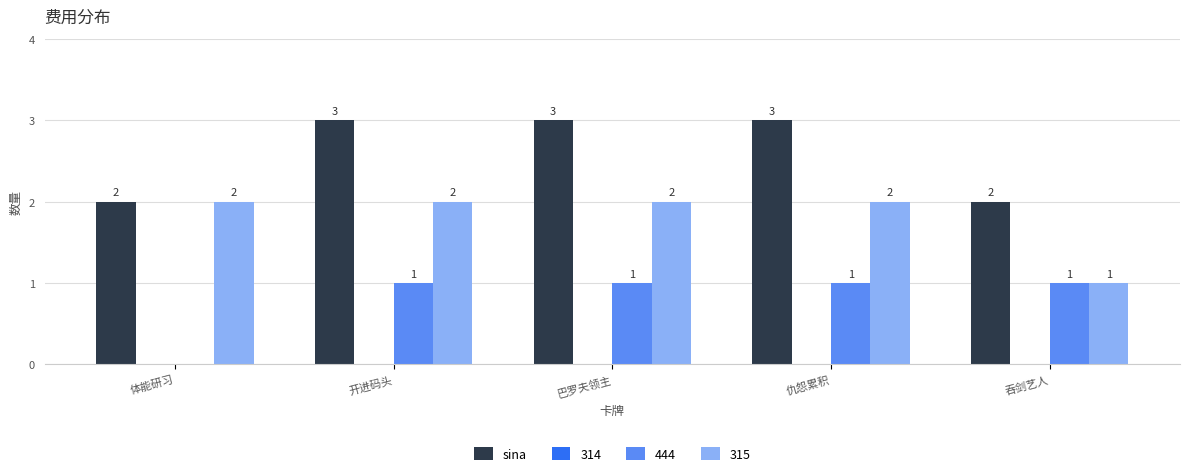

What is the sum of all sina values?

13